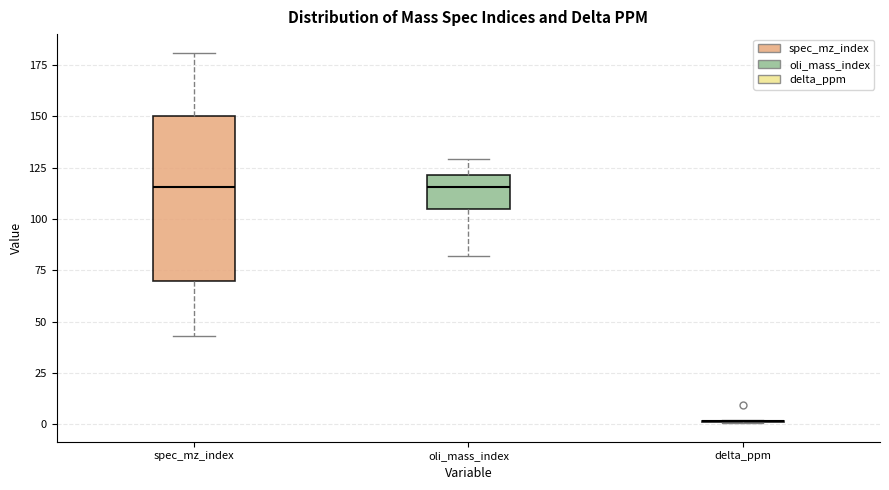

Reading left to right, read every box against the y-axis: the position of its median line, the range the box covers, and the ends of its whiskers. The values are not printed on the chart, so give them approximately, as read against the axis.

spec_mz_index: median 115, box 70 to 150, whiskers 45 to 180
oli_mass_index: median 115, box 105 to 120, whiskers 80 to 130
delta_ppm: box collapsed to a line at 0, whiskers 0 to 0